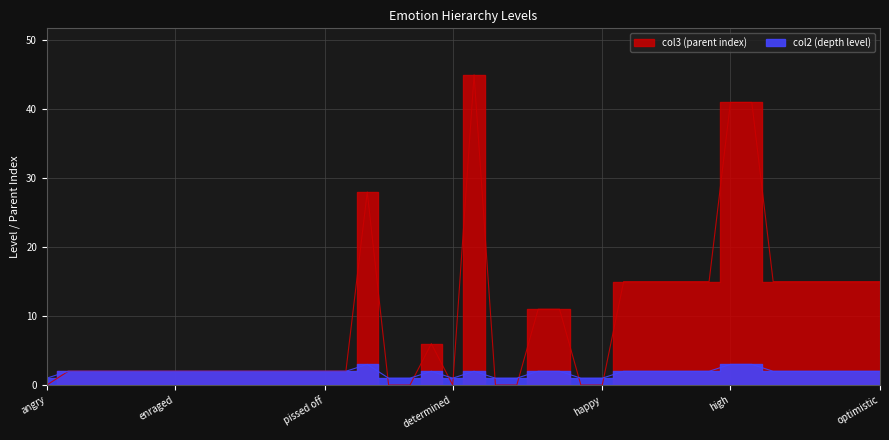

What position from the right is annoyed?

38